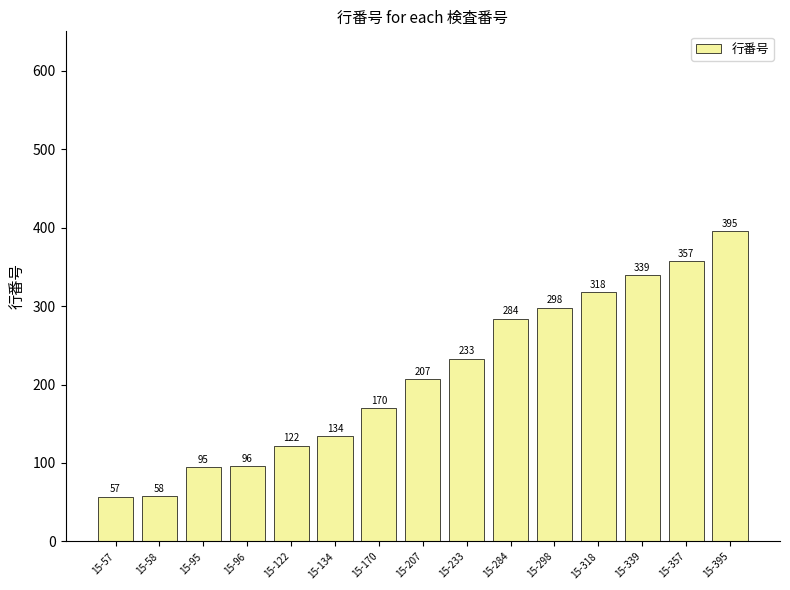

What is the average value?

211